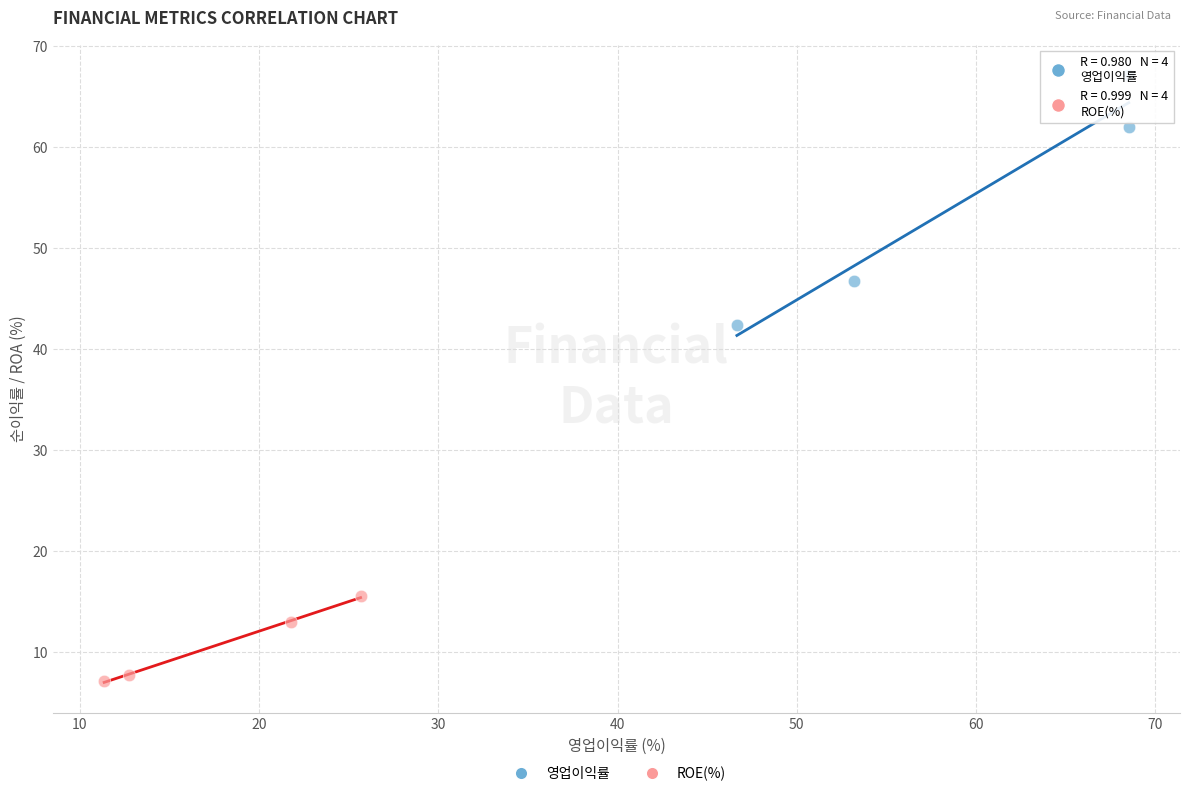

Which series contains the lowest Y value?

ROE(%)